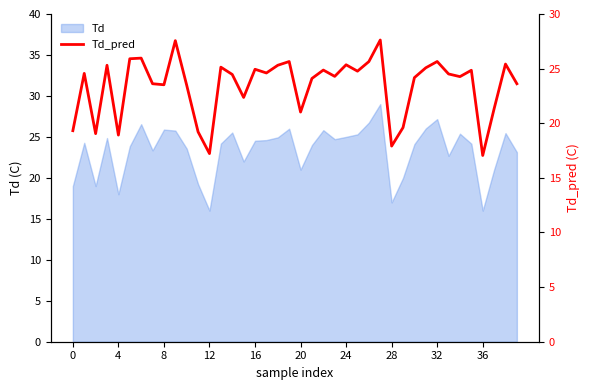

What is the change in value from 12 to 37?

+4.1